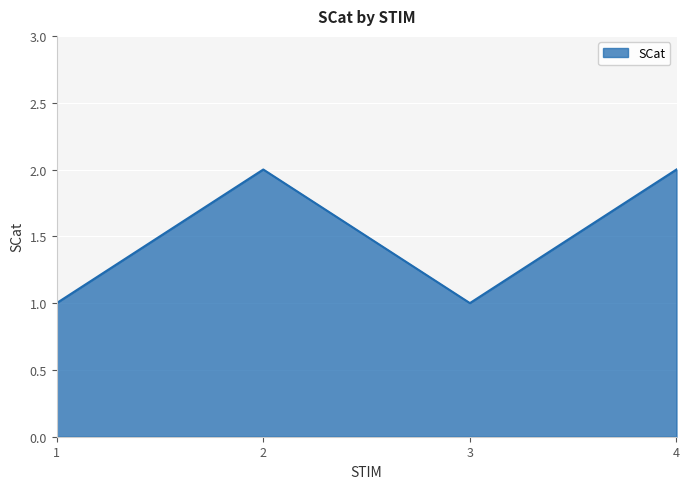

The value at 2 is 1. True or false?

False